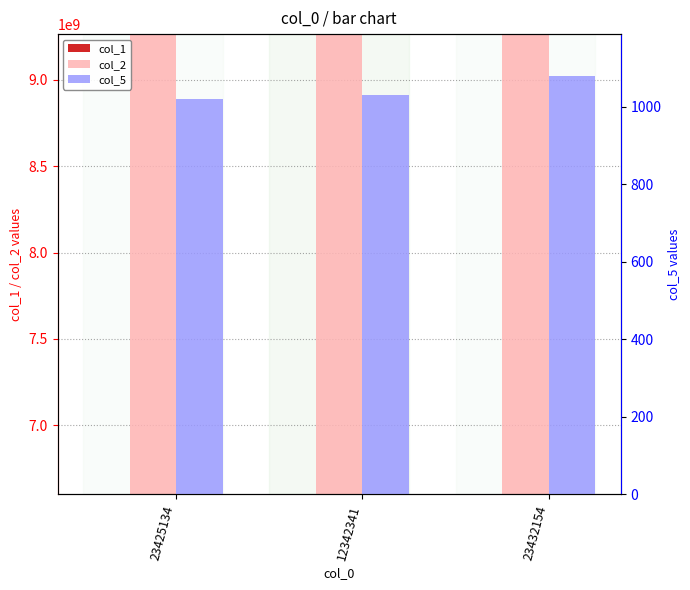

How many bars are there in each group?

3